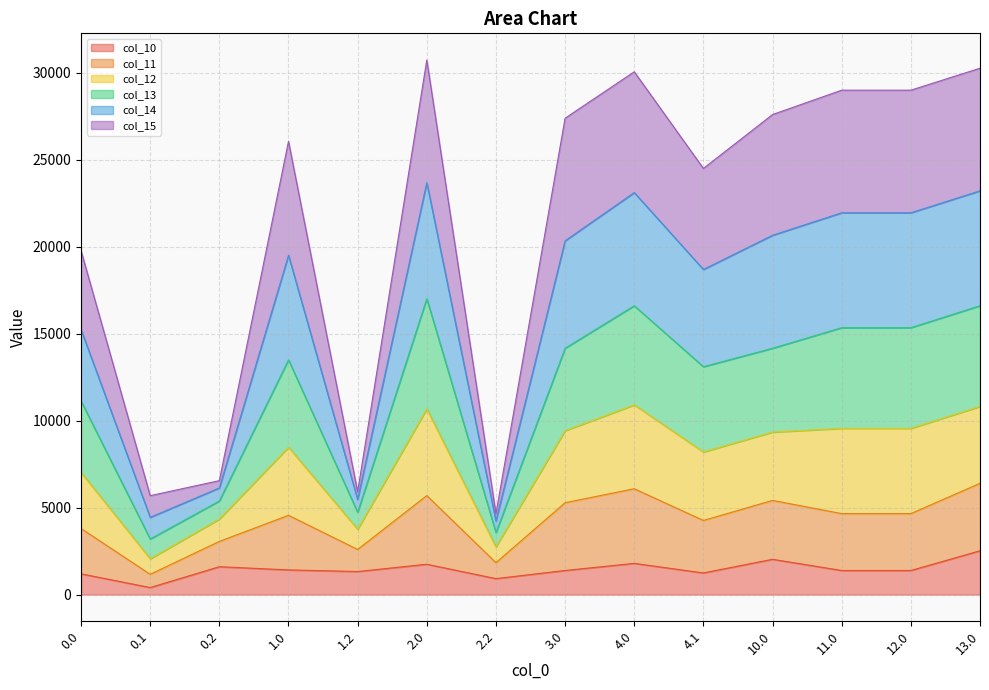

How many interior local peaks does the col_11 series have?

3